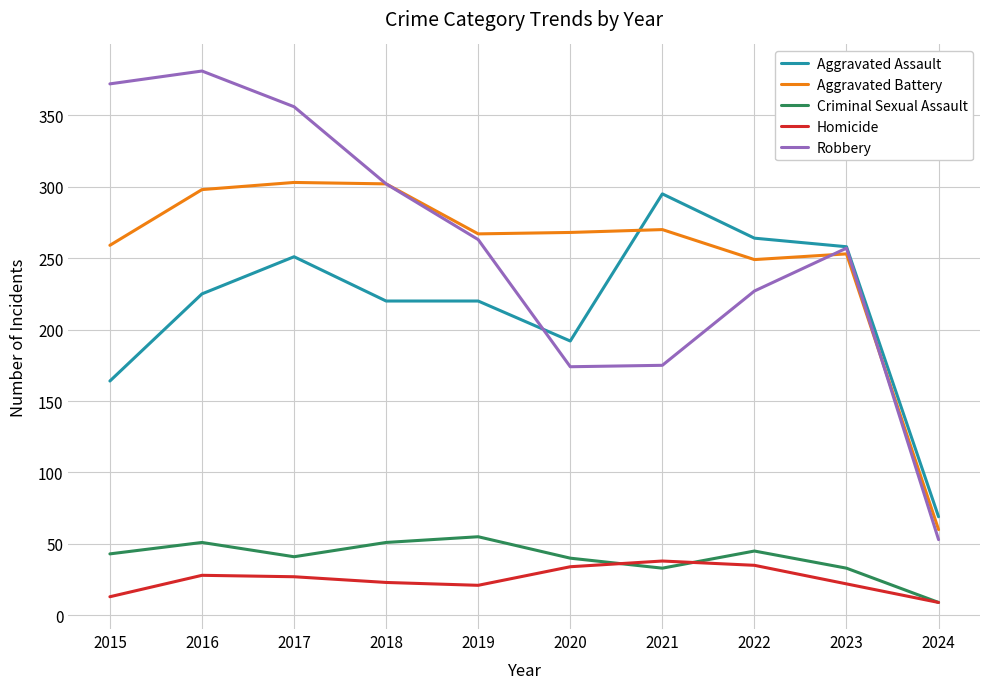

What is the difference between the maximum and minimum values in the Aggravated Assault series?

226